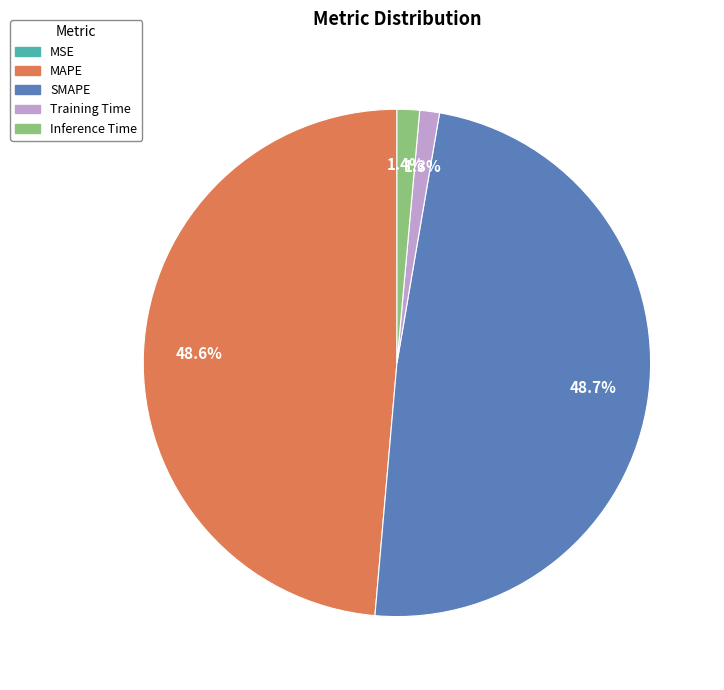

Which has a higher value, SMAPE or Inference Time?

SMAPE